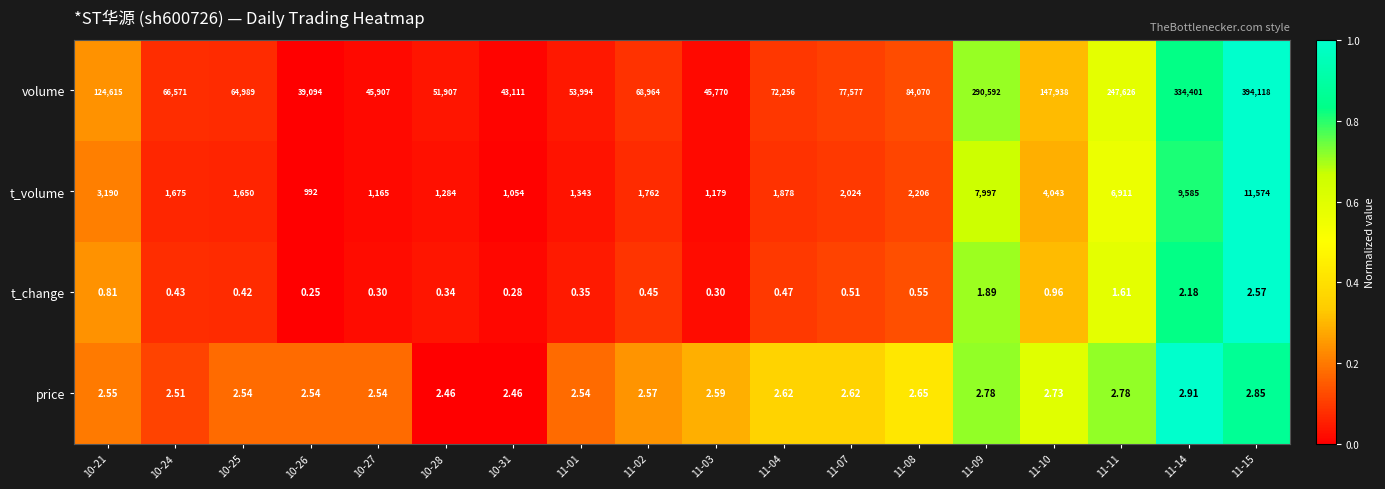

Is the value of price at 10-28 greater than the value of t_change at 11-03?

Yes